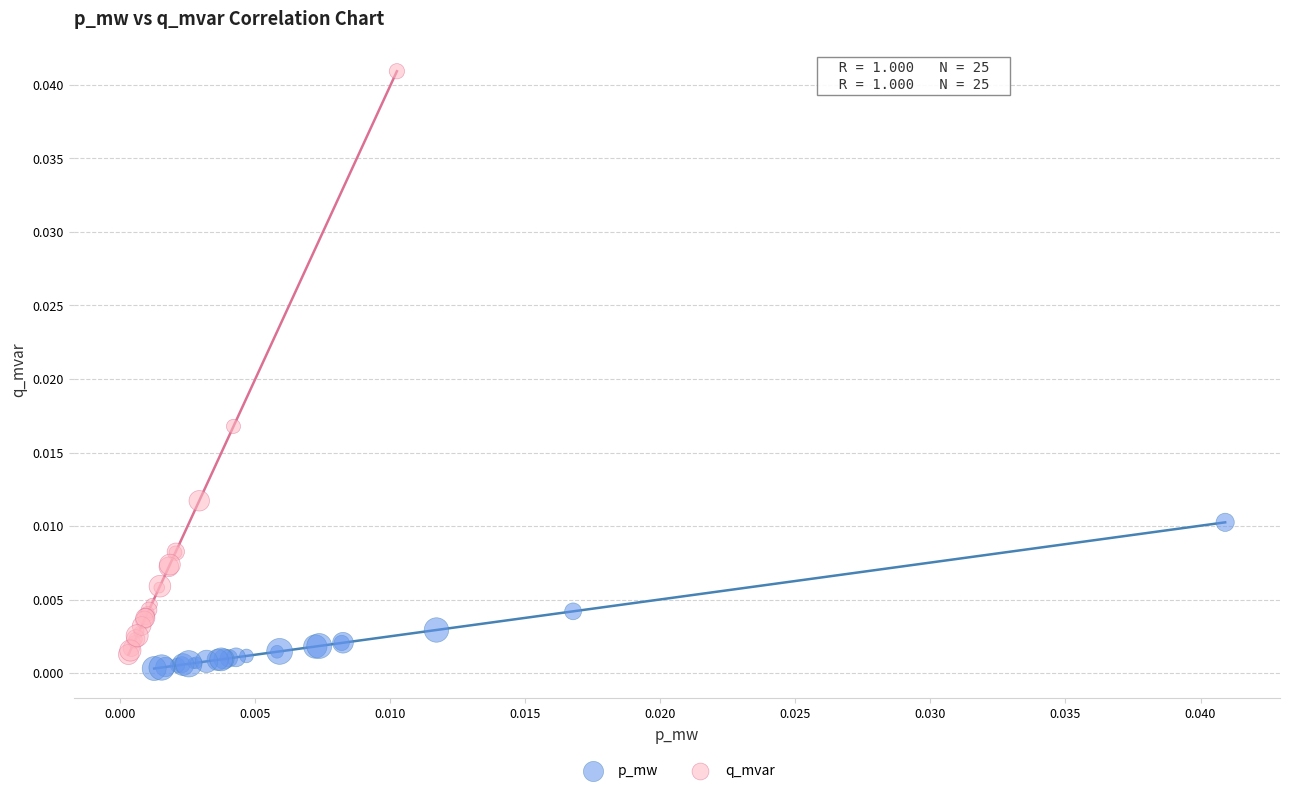

Which series has the widest spread of Y values?

q_mvar